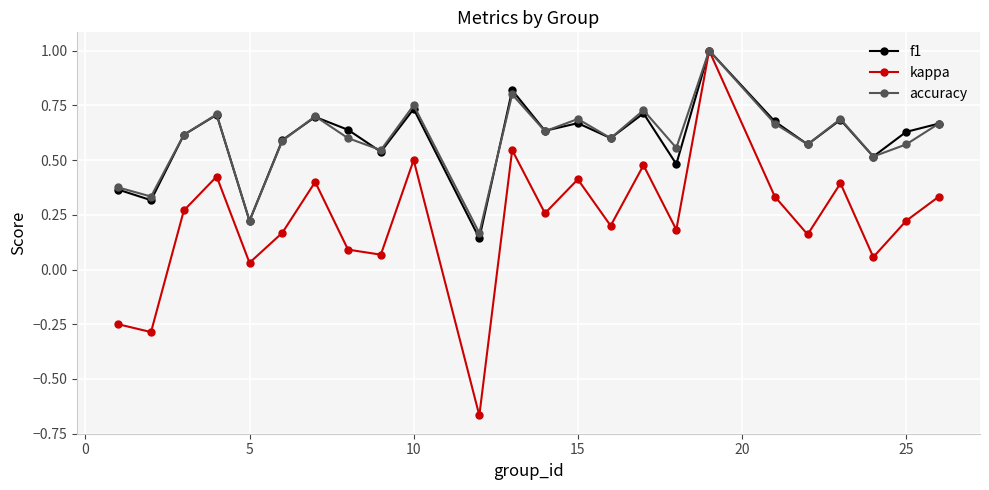

Which series has the largest range (max minus min)?

kappa